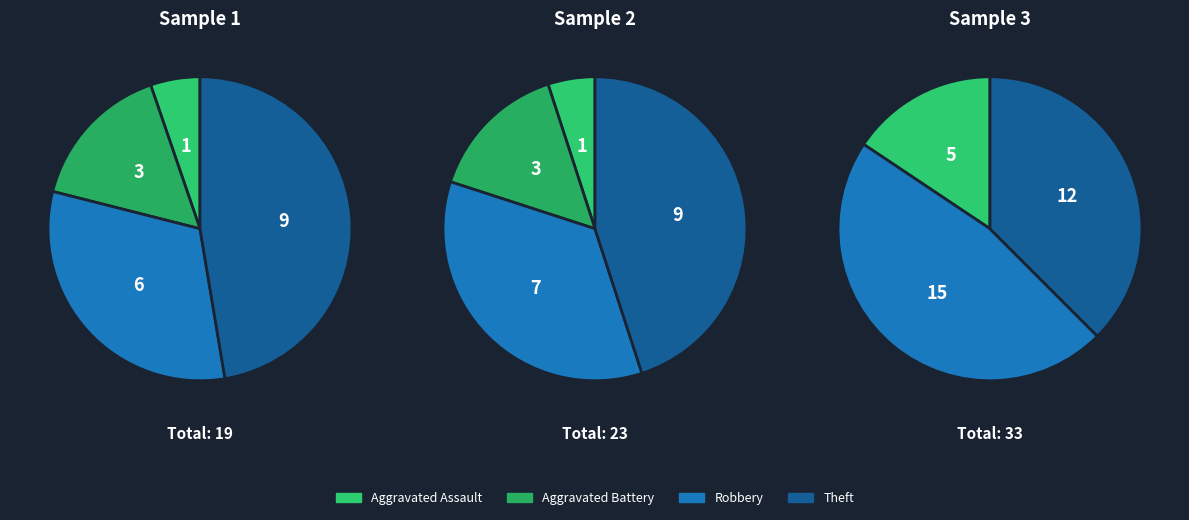

Which slice is the largest?

Theft